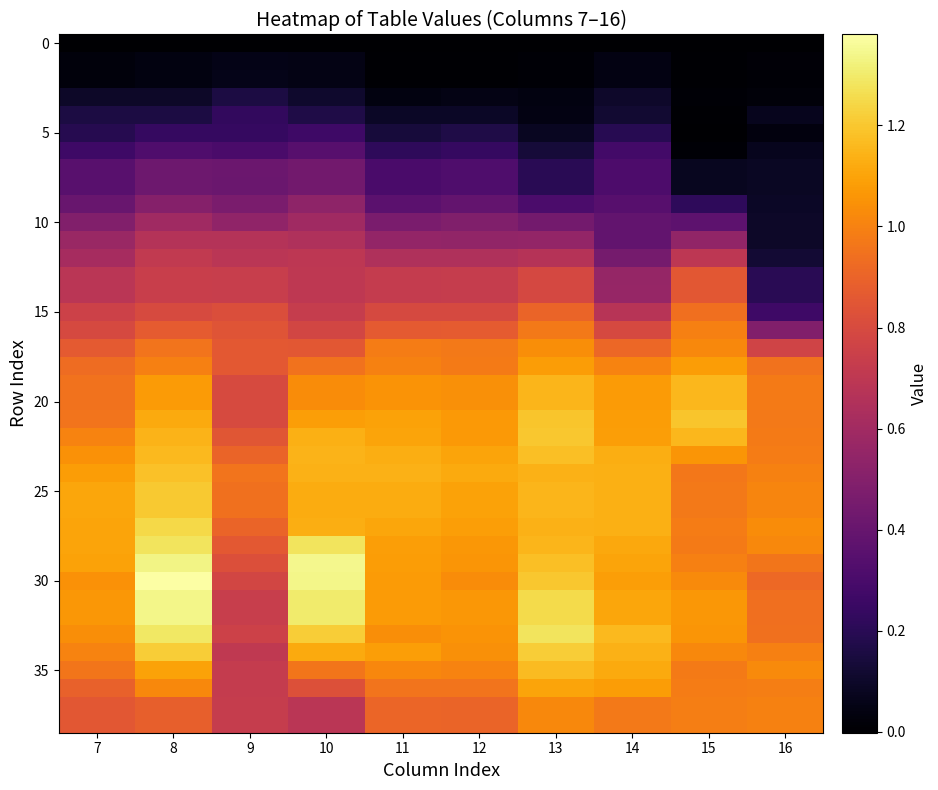

How many categories are shown in the chart?

10